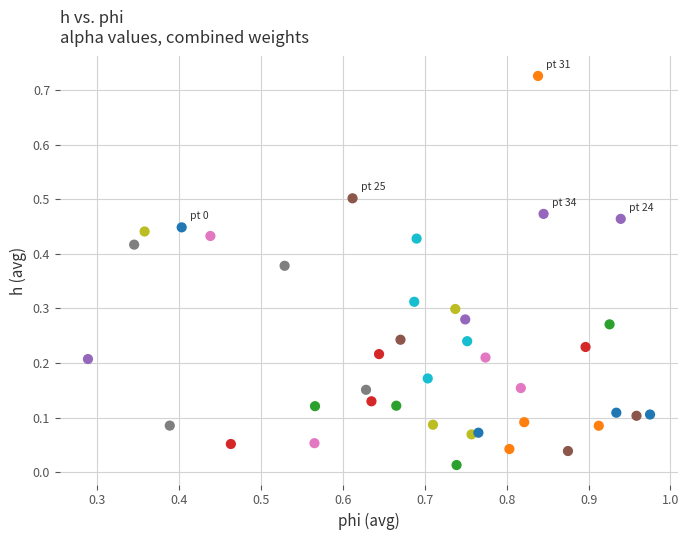

How many points are shown in the scatter plot?

40